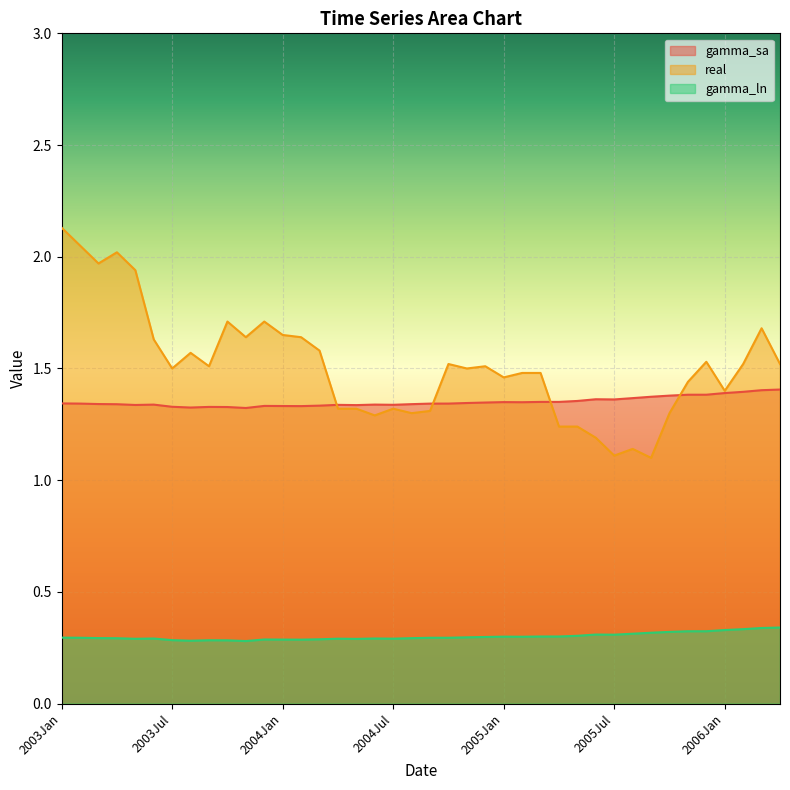

List the series in order of their peak value, highest first.

real, gamma_sa, gamma_ln